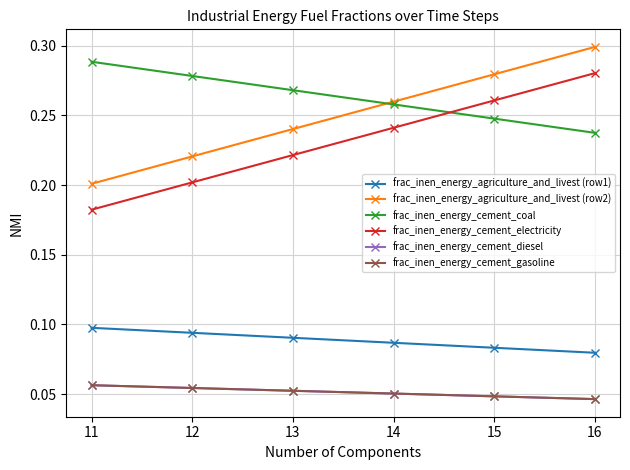

Which series changed the most between 12 and 16?

frac_inen_energy_agriculture_and_livest (row2)